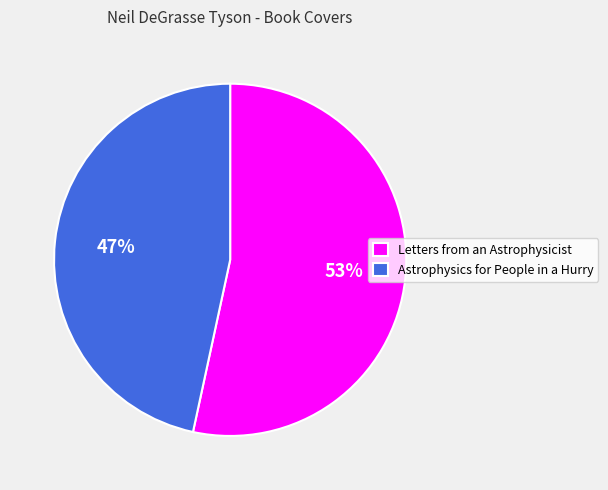

To the nearest percent, what portion does Letters from an Astrophysicist represent?

53%